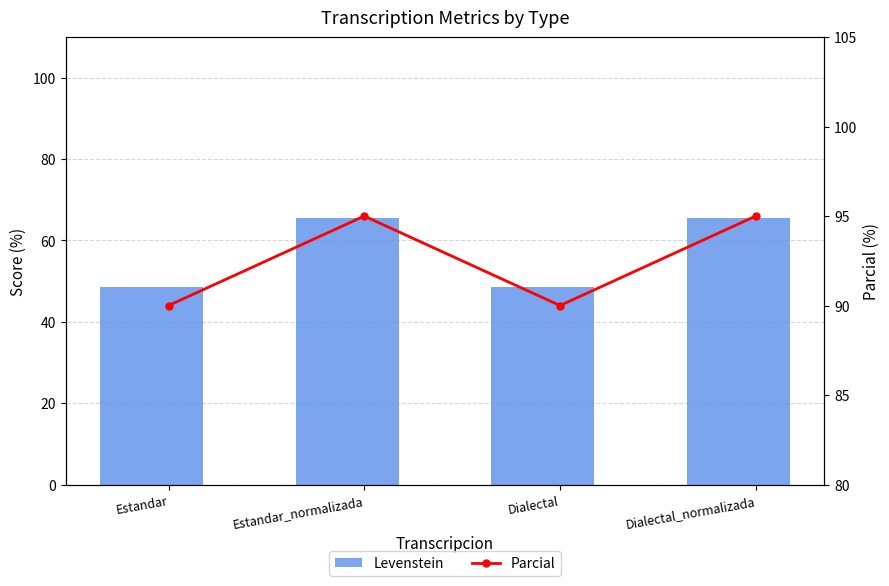

What are all the series names shown in the legend?

Levenstein, Parcial